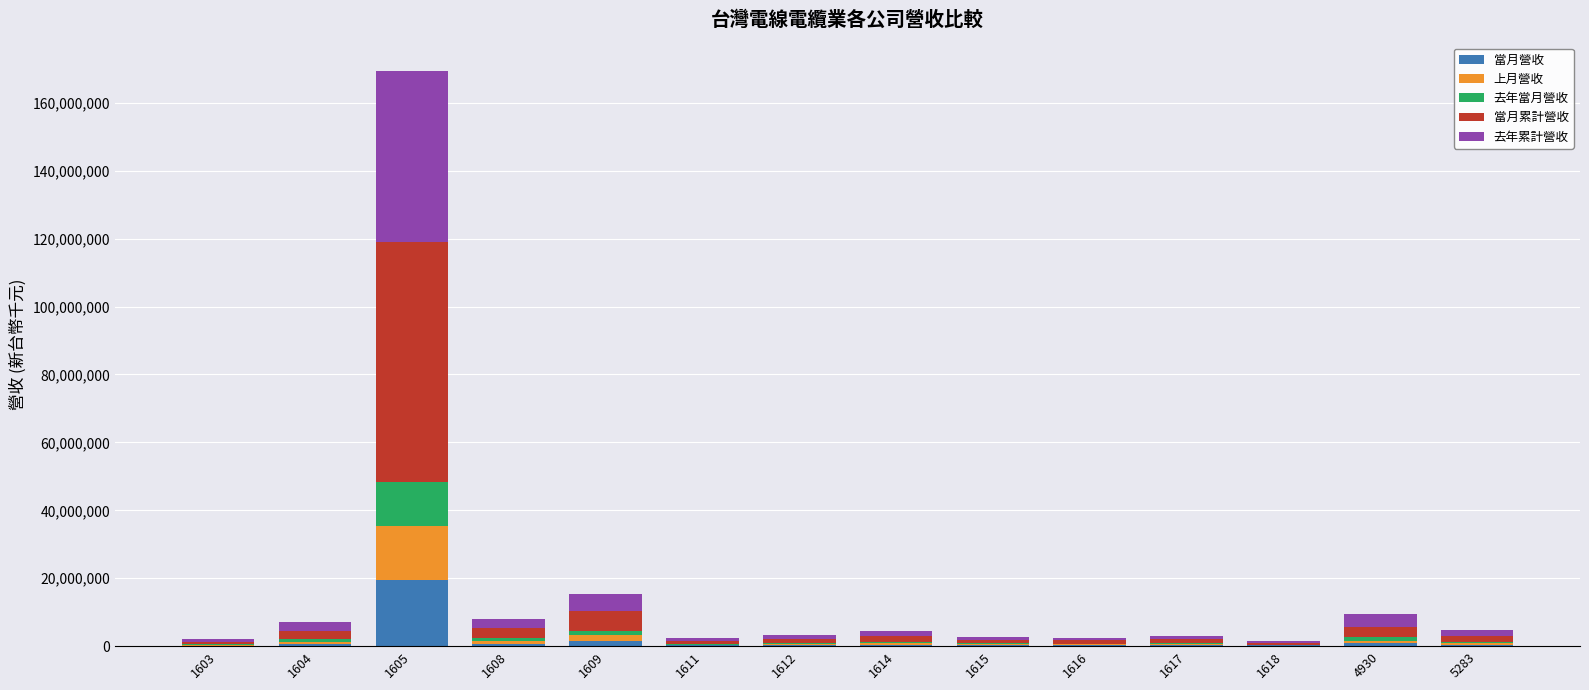

What is the sum of all 當月營收 values?

25829592